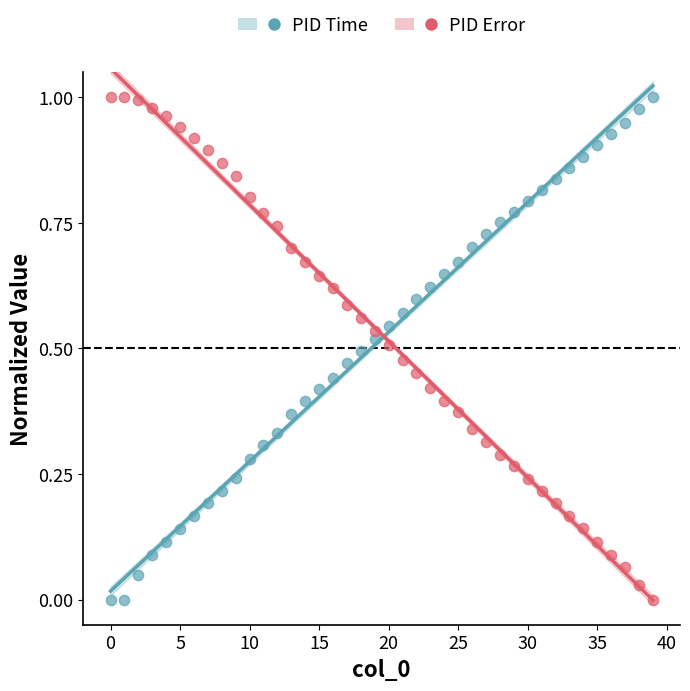

How many points are shown in the scatter plot?

80